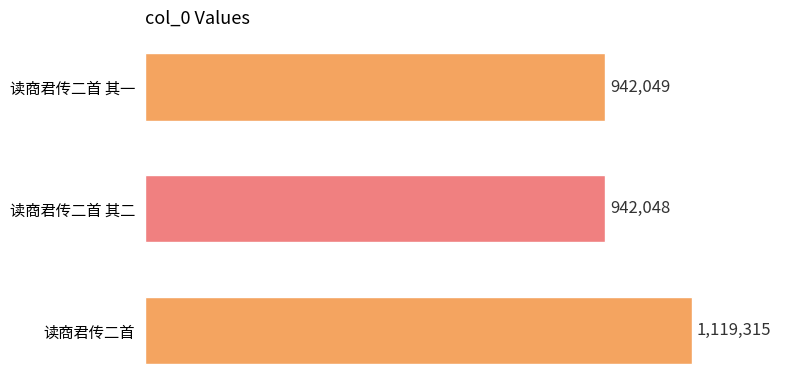

How many values are below 942049?

1